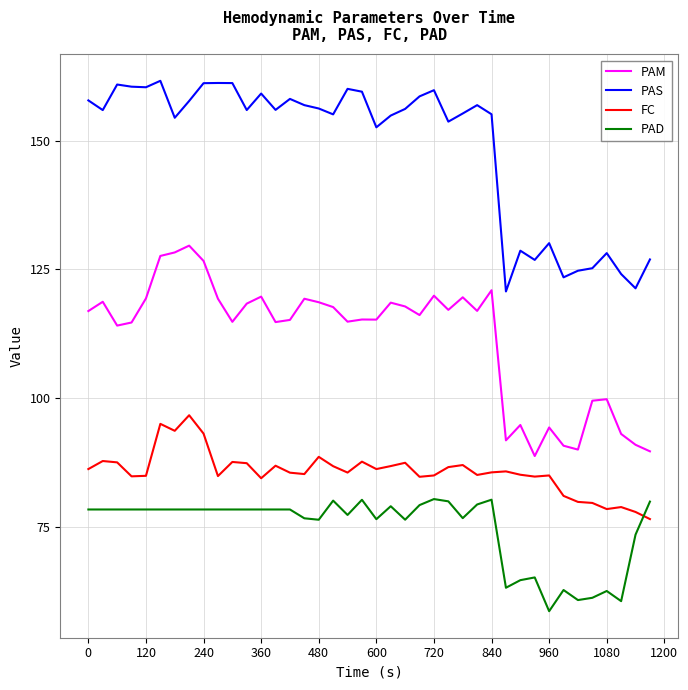

List the series in order of their peak value, highest first.

PAS, PAM, FC, PAD